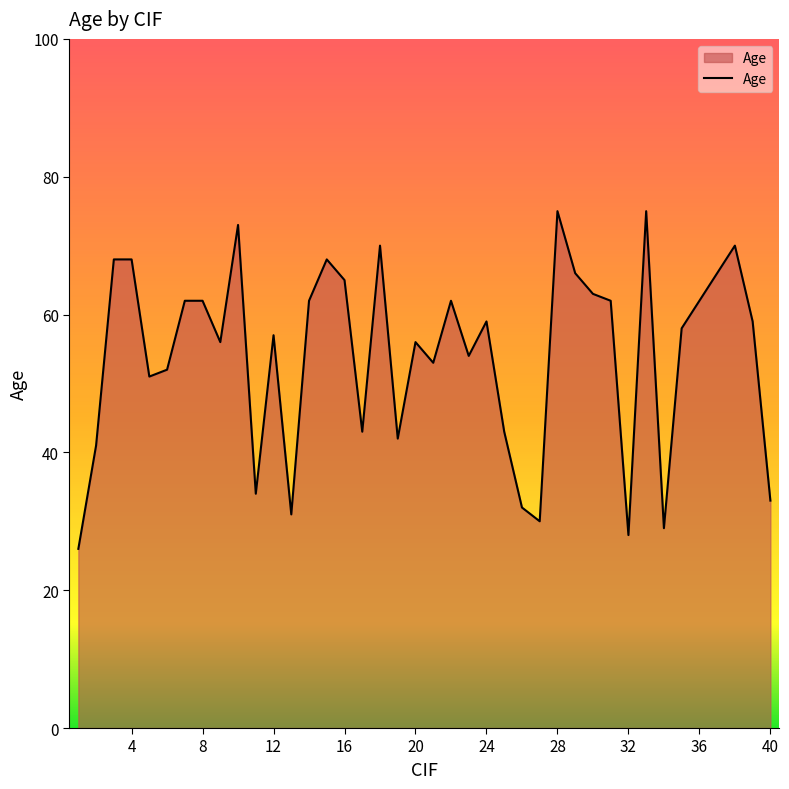

What is the maximum value shown in the chart?

75